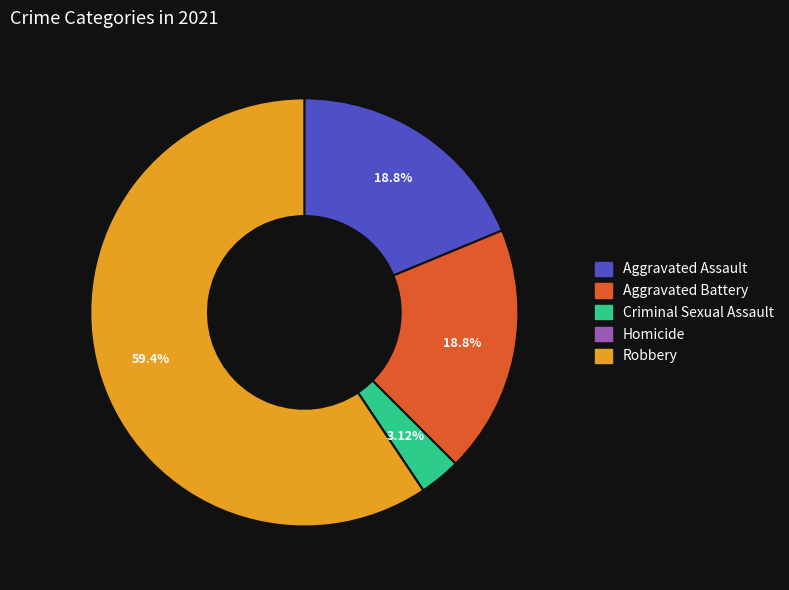

What is the majority slice?

Robbery